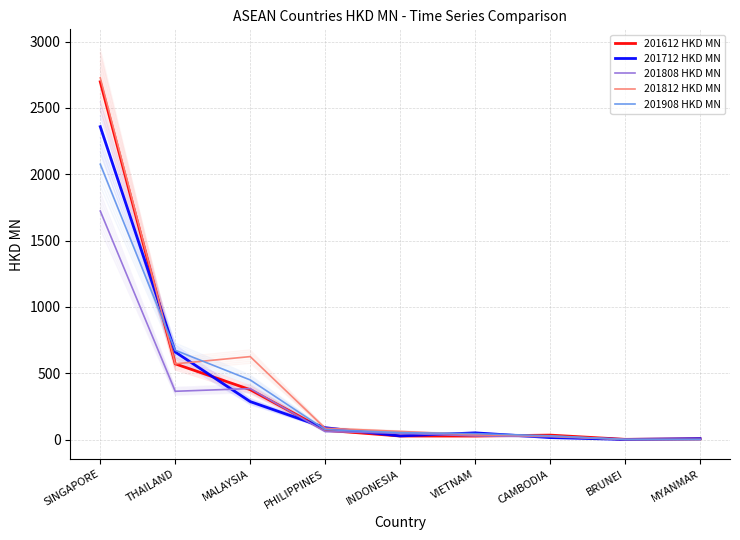

True or false: 201808 HKD MN has a value of 0.9 at BRUNEI.

True